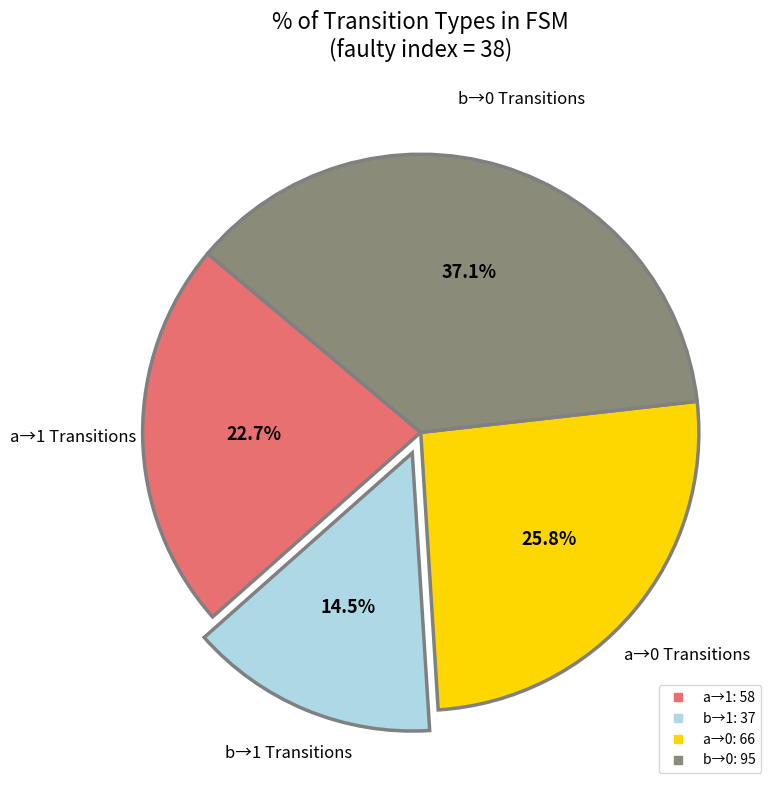

Is there any slice that represents more than half of the pie?

No